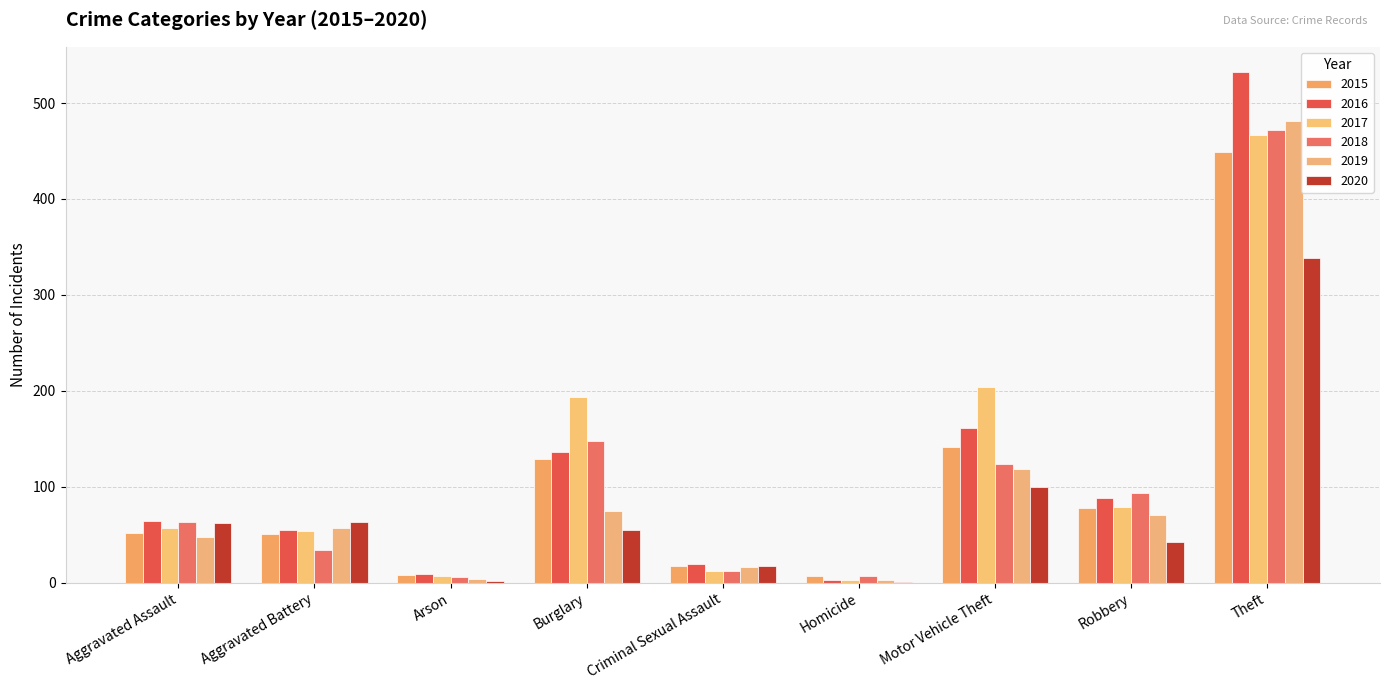

What is the average value of the 2019 series?

97